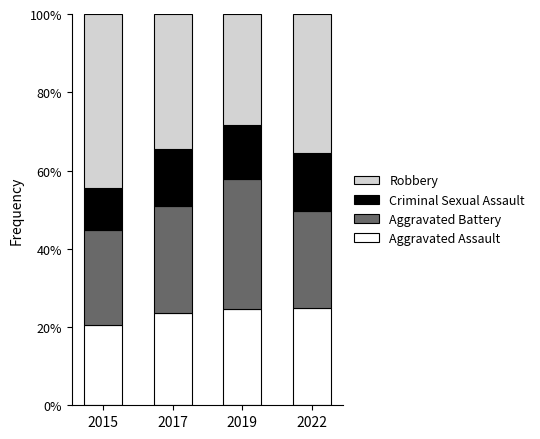

What is the maximum value for Aggravated Assault?

24.8